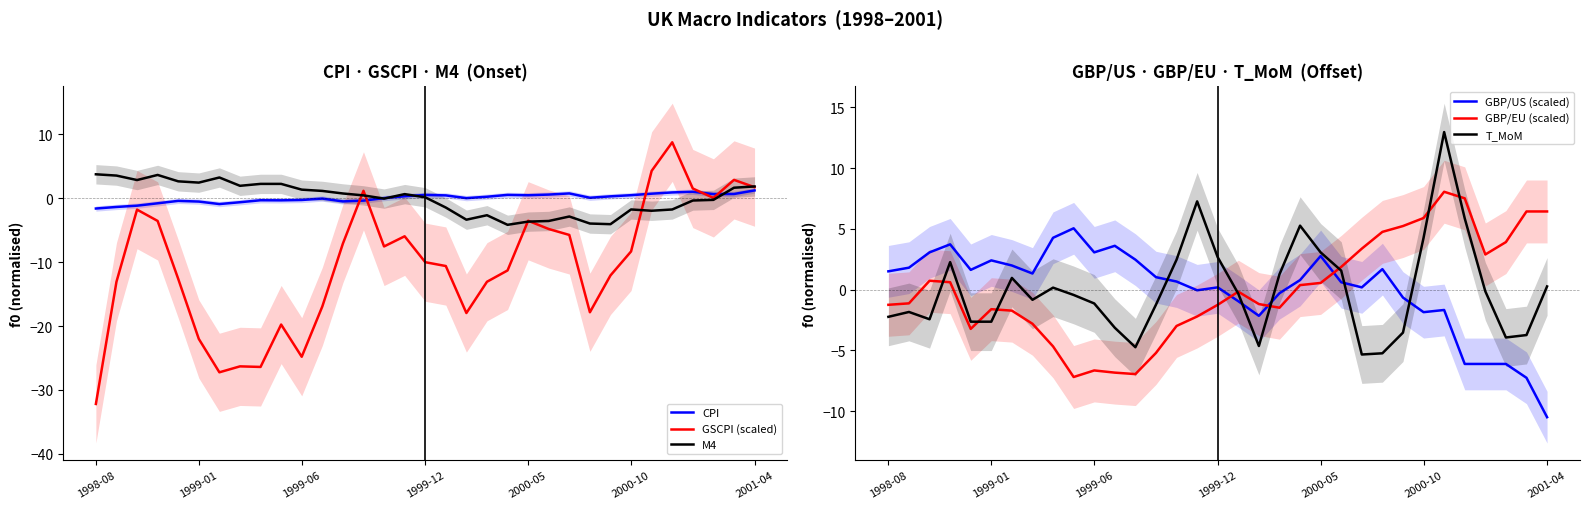

How many times do T_MoM and M4 cross each other?

6